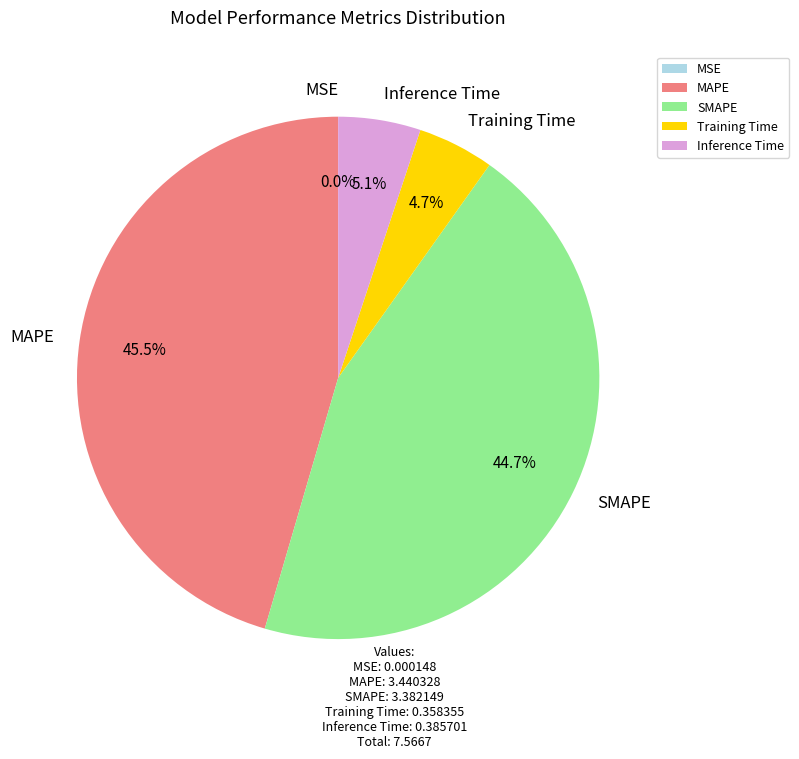

What percentage is NOT represented by SMAPE?

55.3%